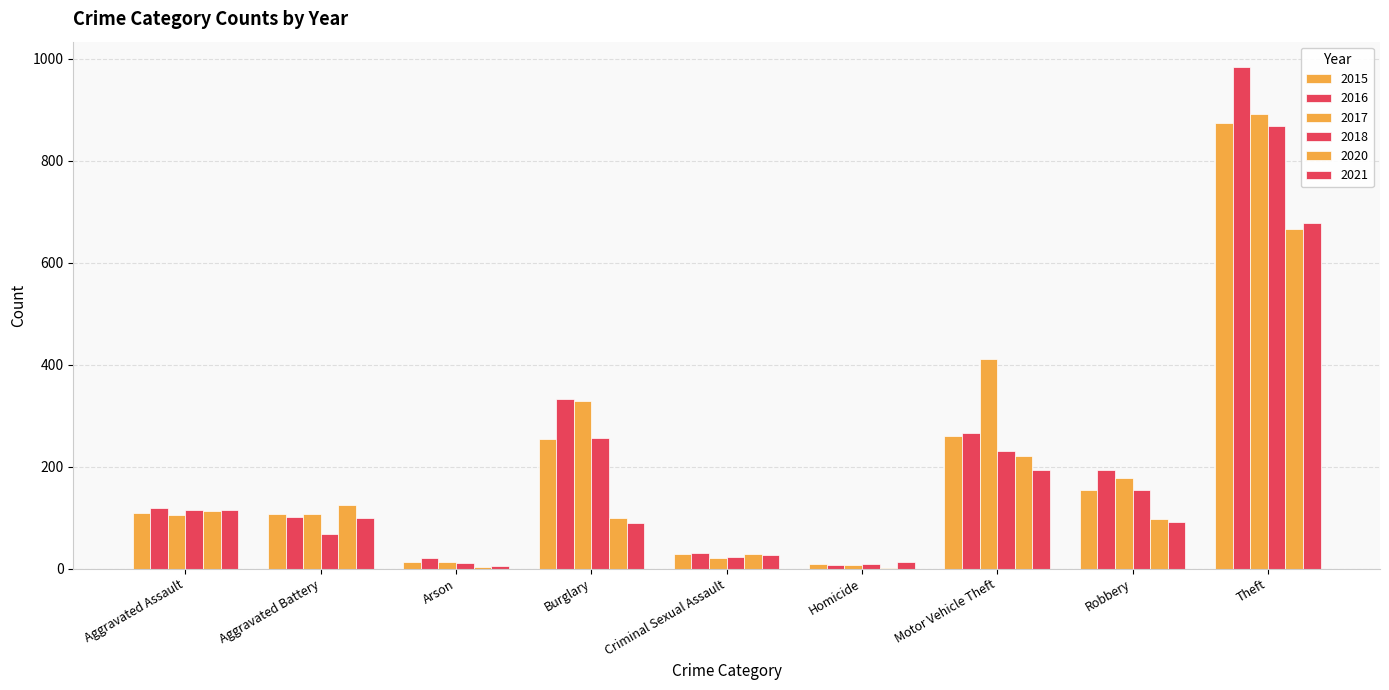

Which series has the largest total across all categories?

2017